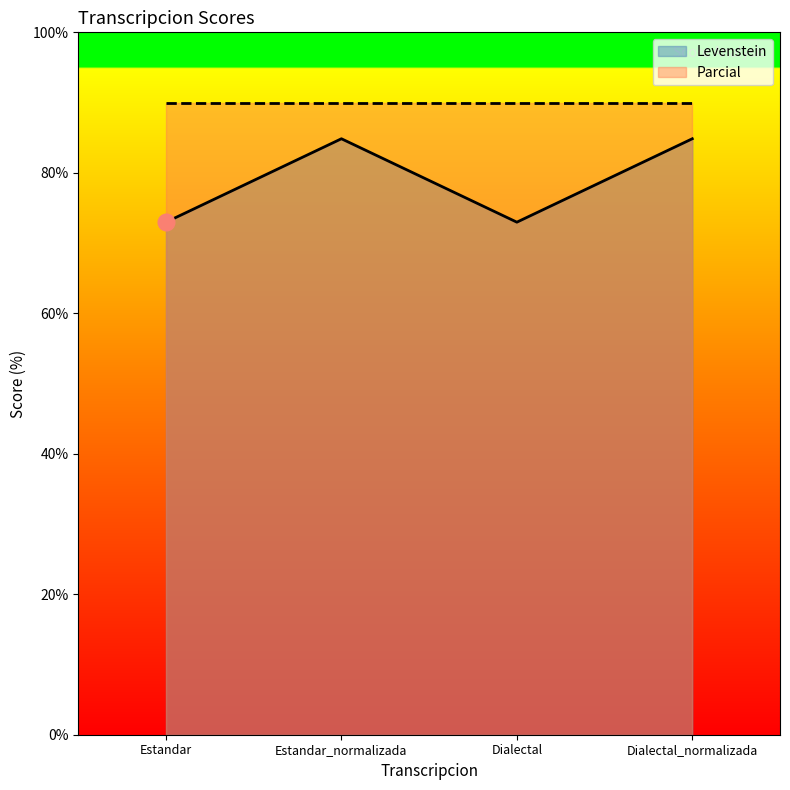

List the labels in order of value, largest first.

Estandar_normalizada, Dialectal_normalizada, Estandar, Dialectal